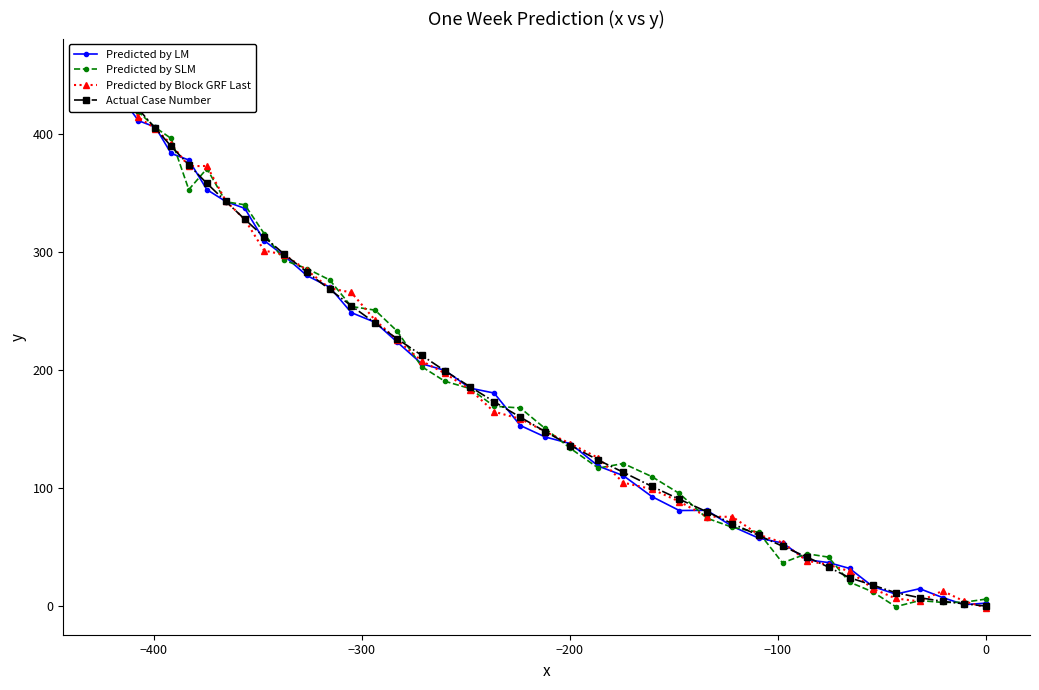

True or false: Predicted by SLM has more than 2 points higher than both neighbors.

True